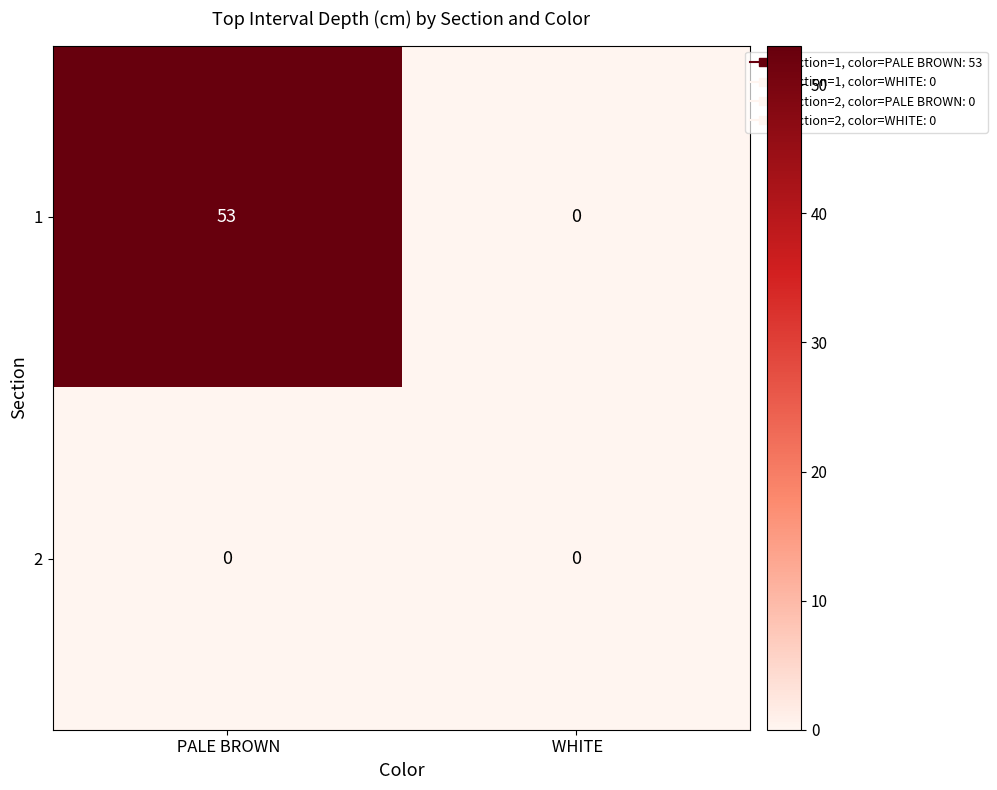

The value of 1 at  WHITE is -21. True or false?

False